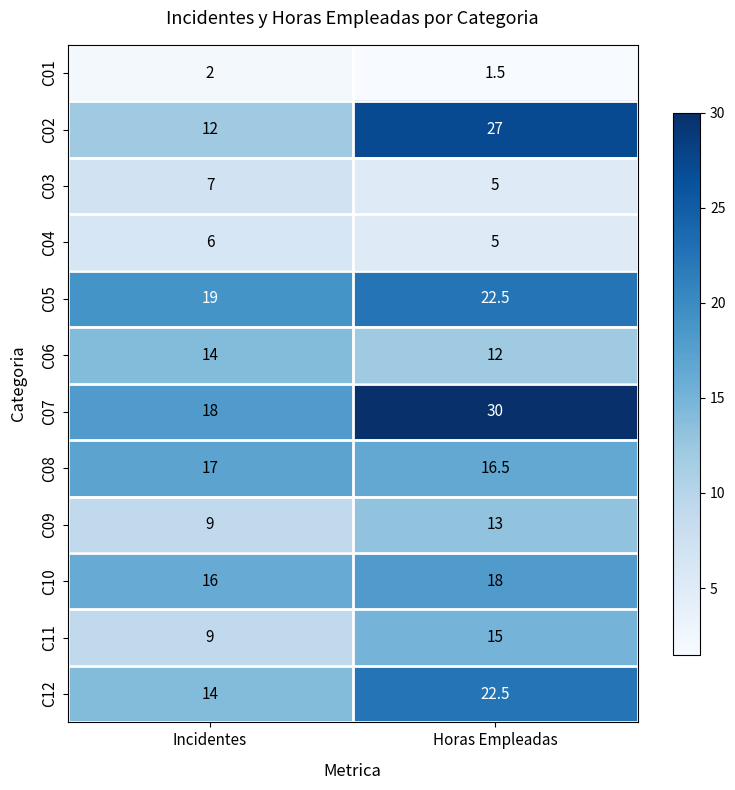

What is the sum of all C01 values?

3.5